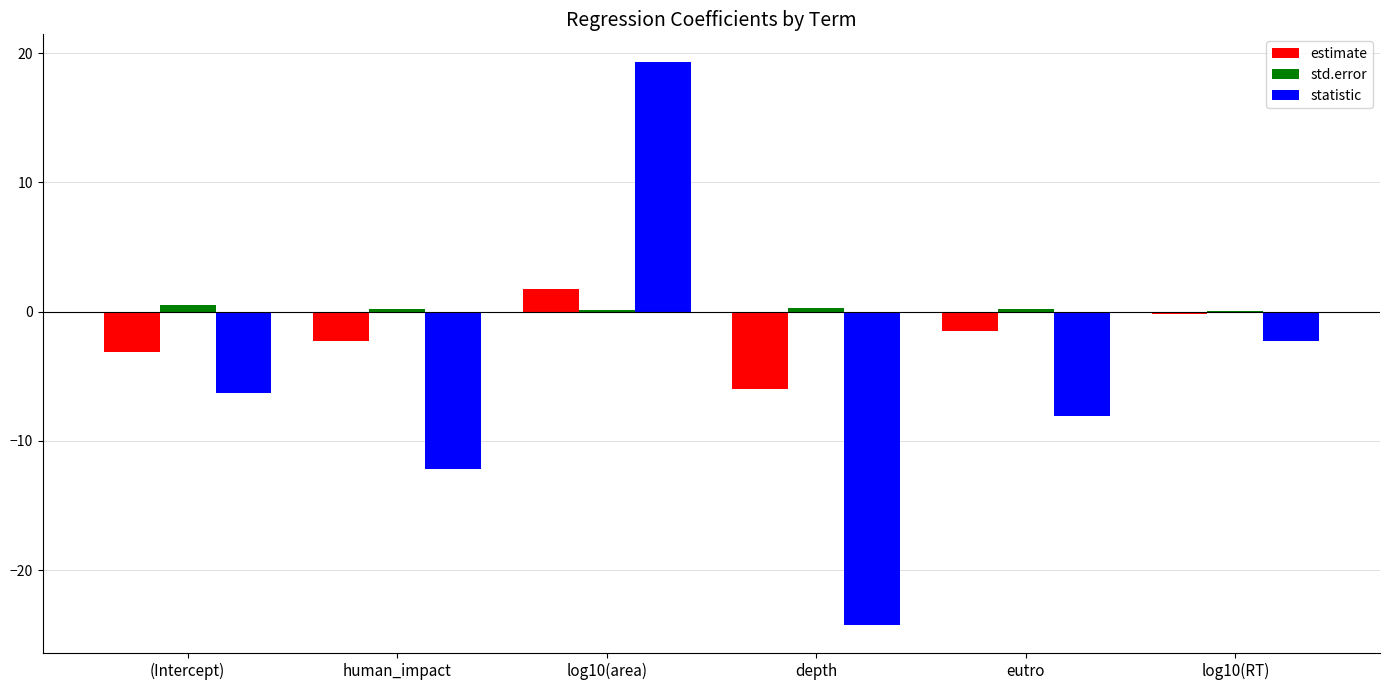

At which category is the sum across all series the highest?

log10(area)